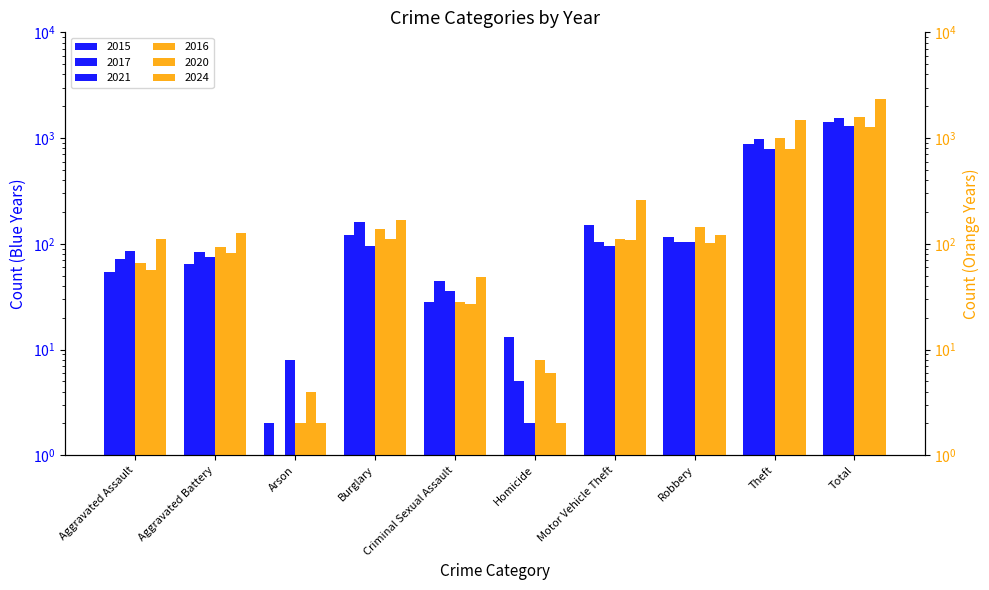

What is the label of the 2nd bar from the left?

Aggravated Battery